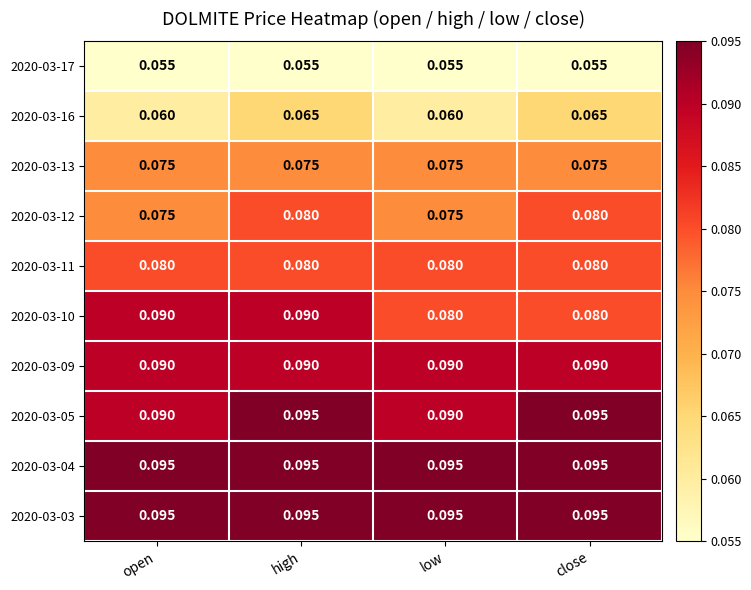

Is the value of 2020-03-13 at open greater than the value of 2020-03-03 at low?

No